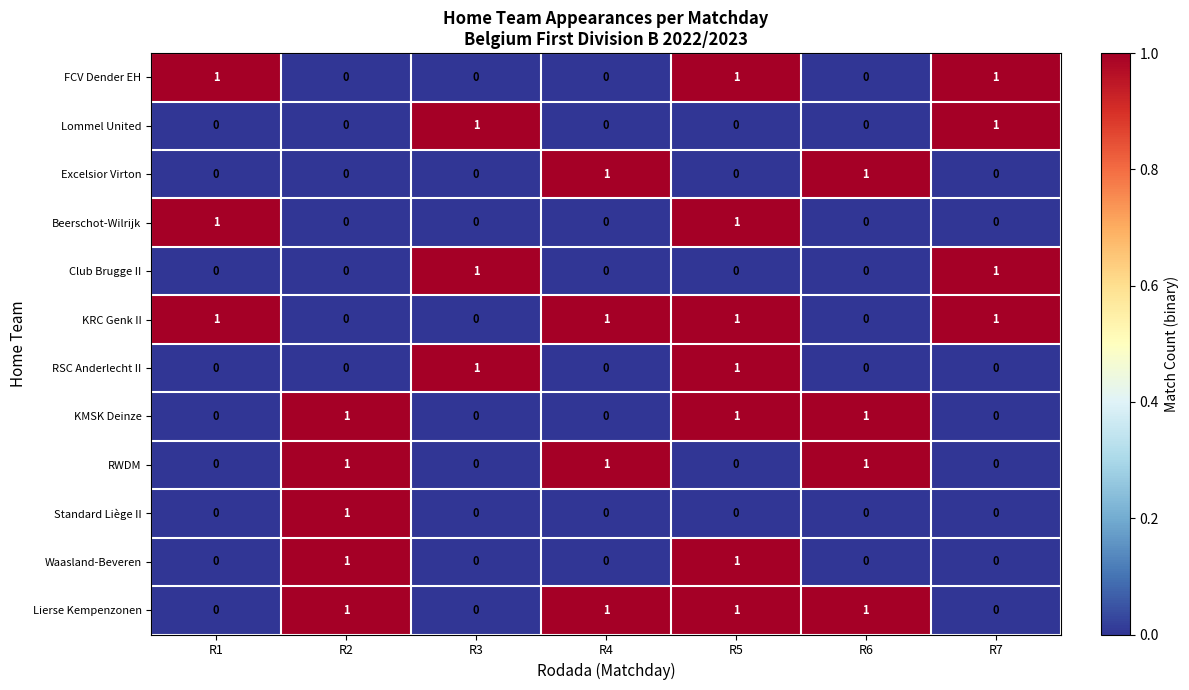

The Excelsior Virton series shows 0 at R2. True or false?

True